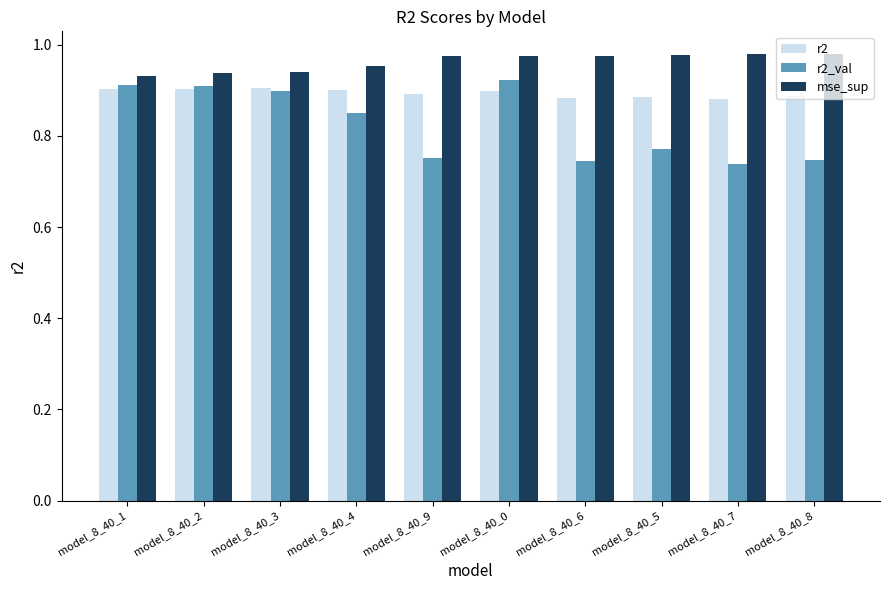

Which series has the largest total across all categories?

mse_sup